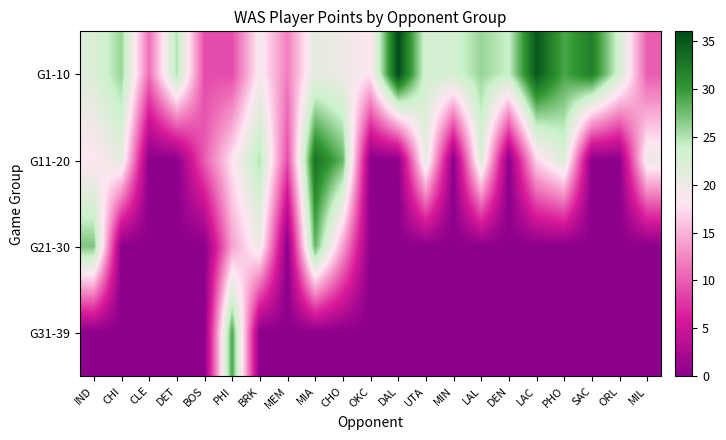

At how many categories does at least one series exceed 25?

10